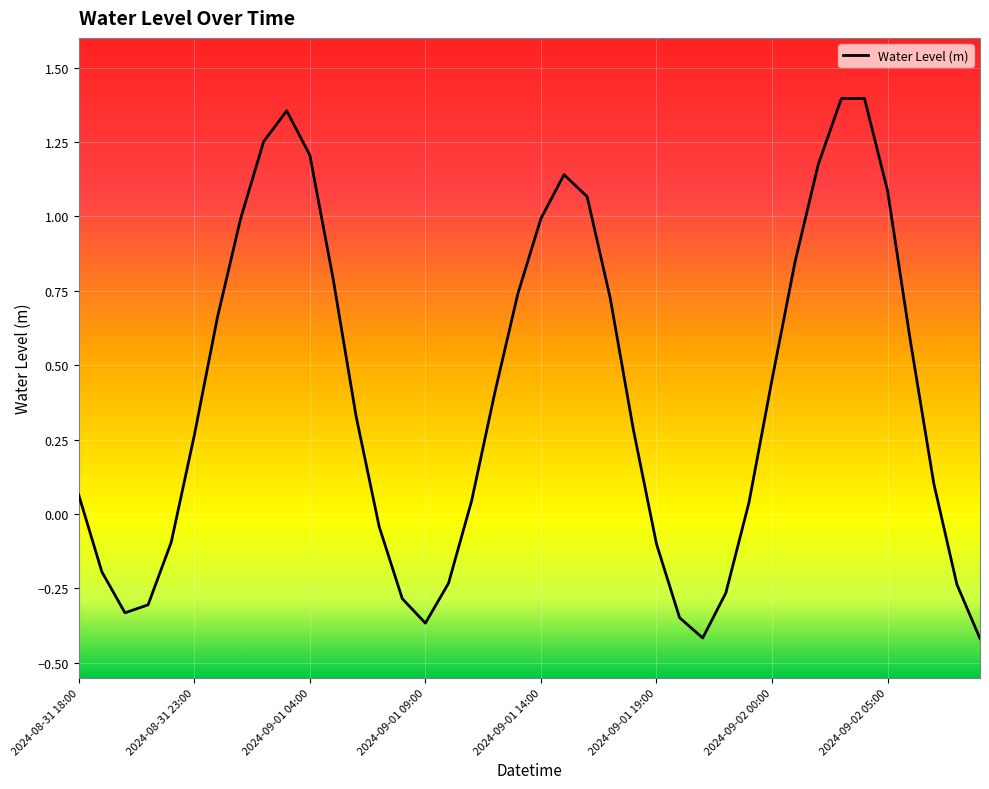

How many lines are shown in the chart?

1